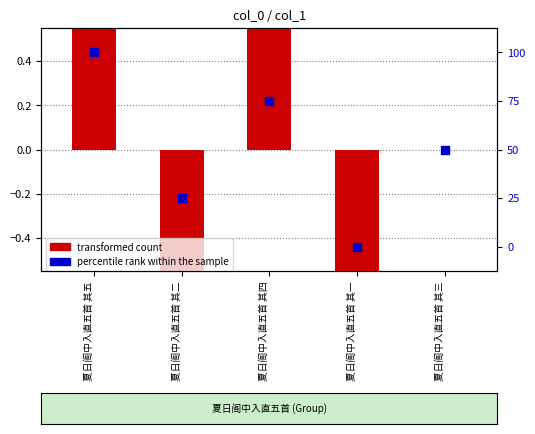

Which series has the largest Y range (max minus min)?

percentile rank within the sample